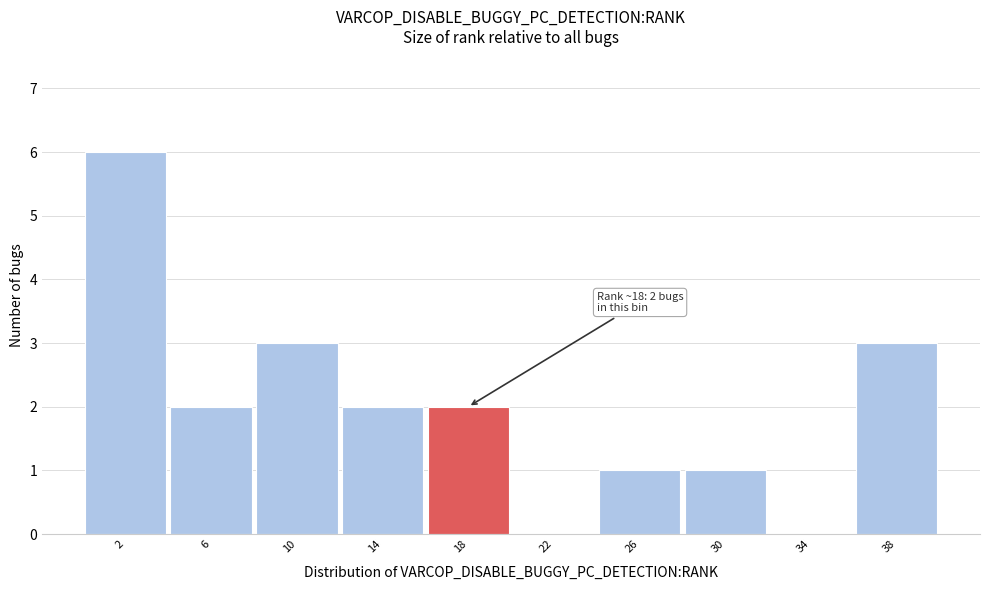

Reading right to left, what are all the values shown in this chart?

38=3	34=0	30=1	26=1	22=0	18=2	14=2	10=3	6=2	2=6